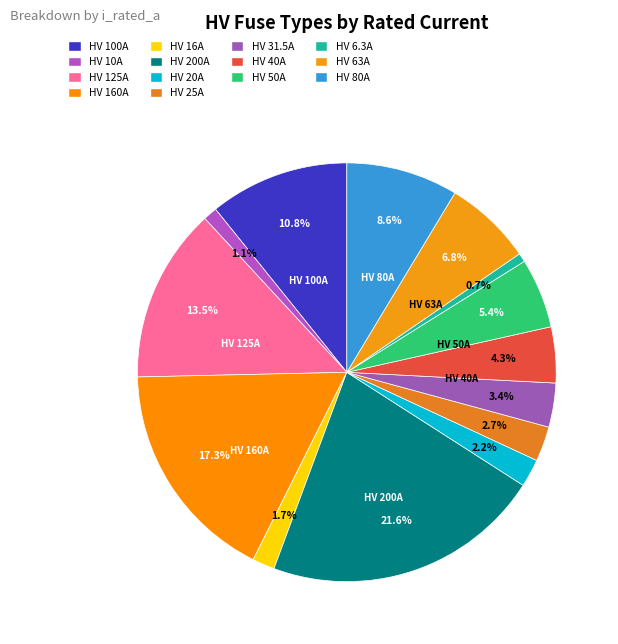

To the nearest percent, what is the difference between the largest and smallest slice percentages?

21%